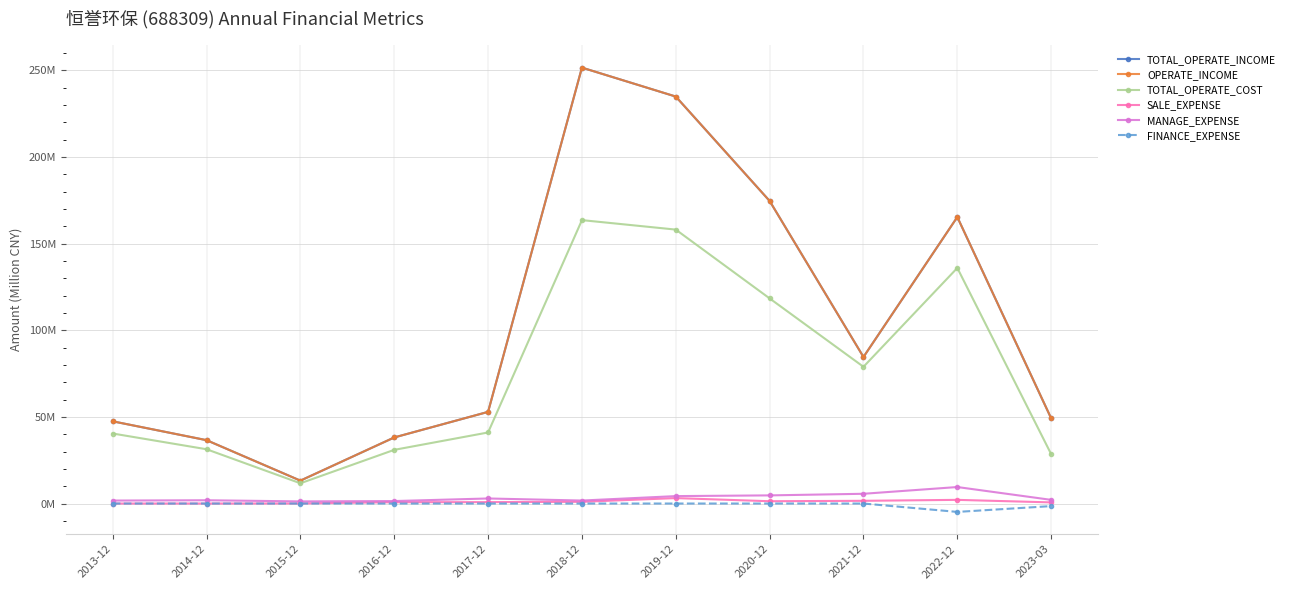

At how many categories does at least one series exceed 223?

2